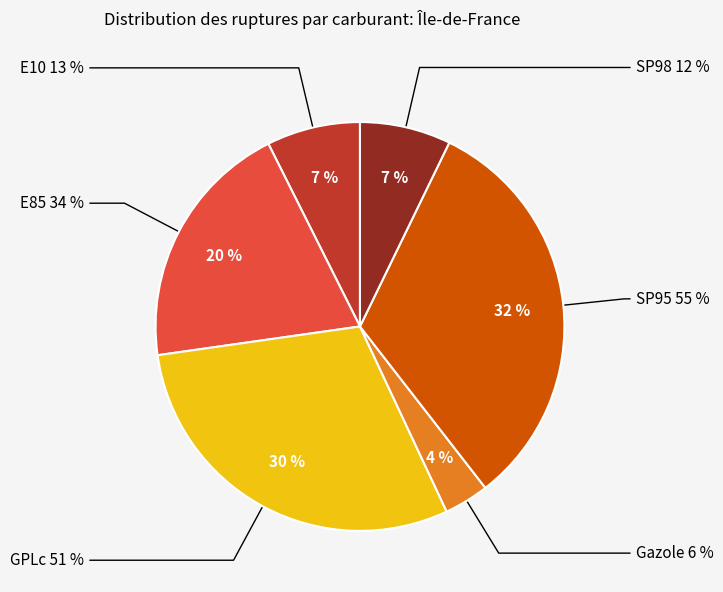

Is it true that E85 is 20% of the pie?

True